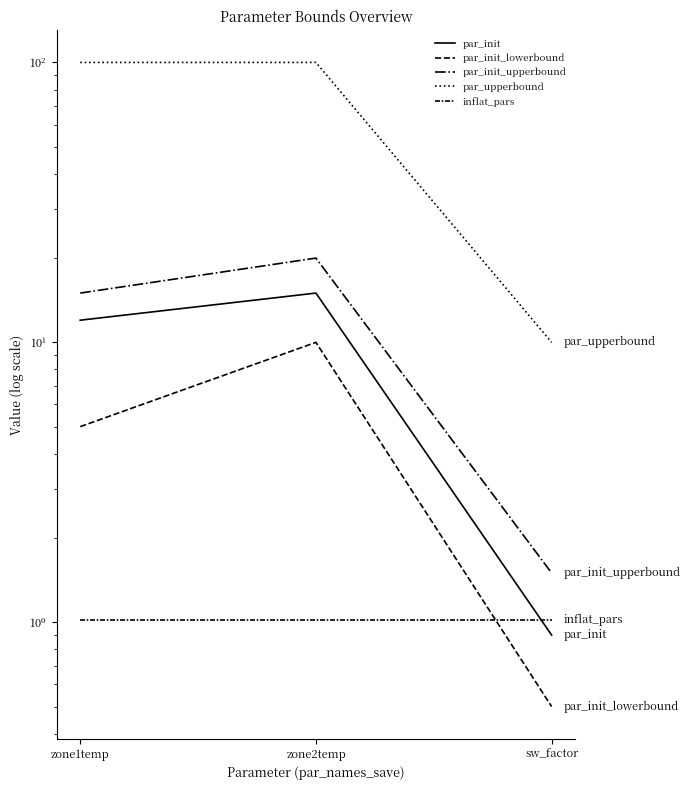

How many lines are shown in the chart?

5